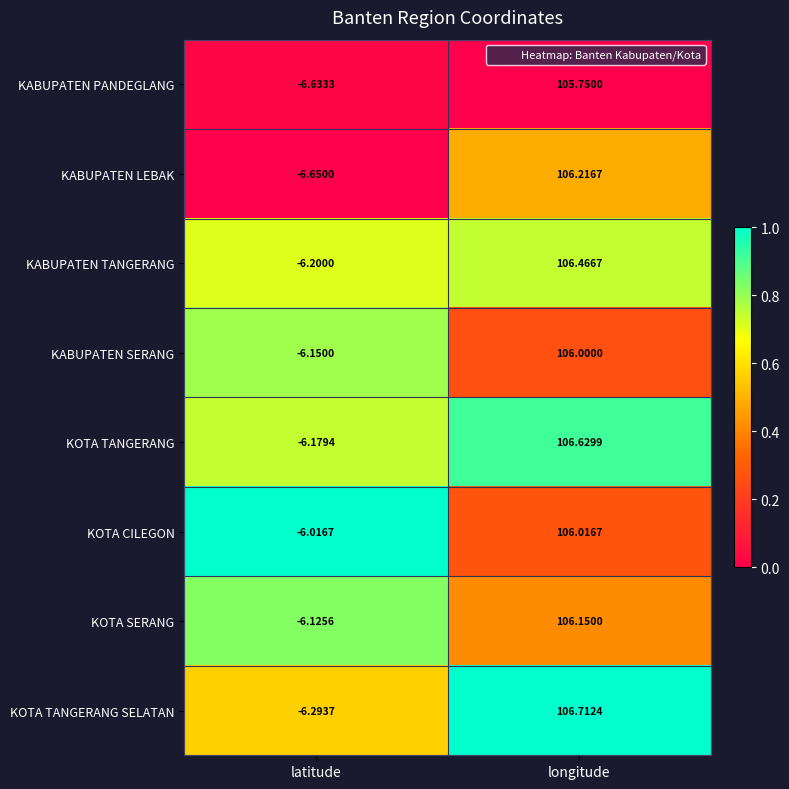

Which series has the largest range (max minus min)?

KOTA TANGERANG SELATAN